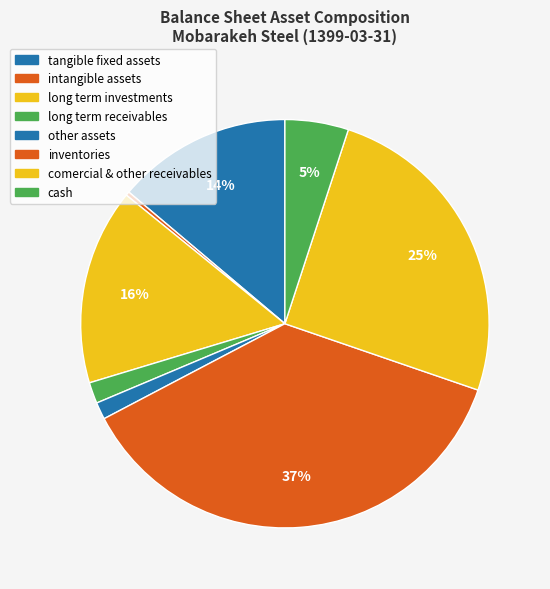

Does any single category account for the majority?

No